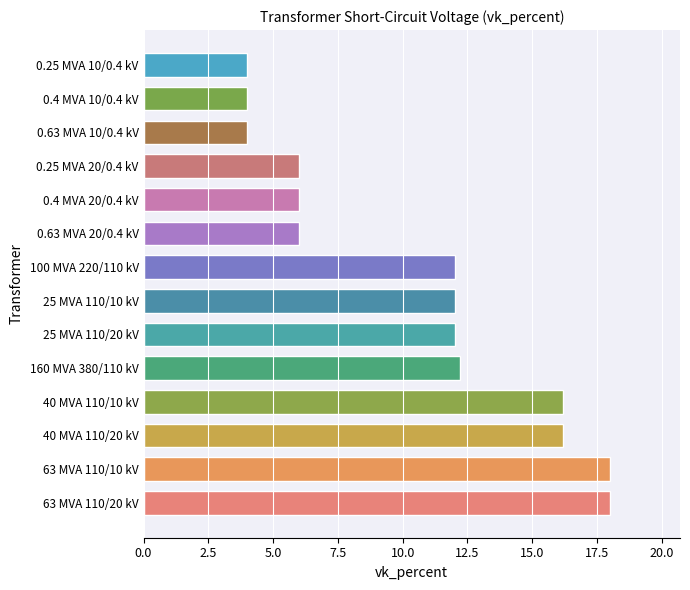

What is the change in value from 63 MVA 110/20 kV to 40 MVA 110/20 kV?

-1.8